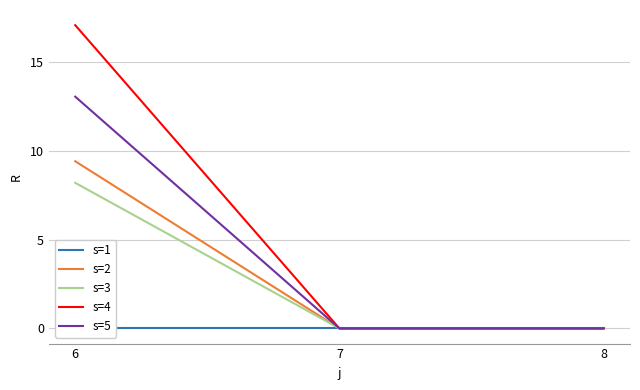

Read the s=4 value at 6.

17.1